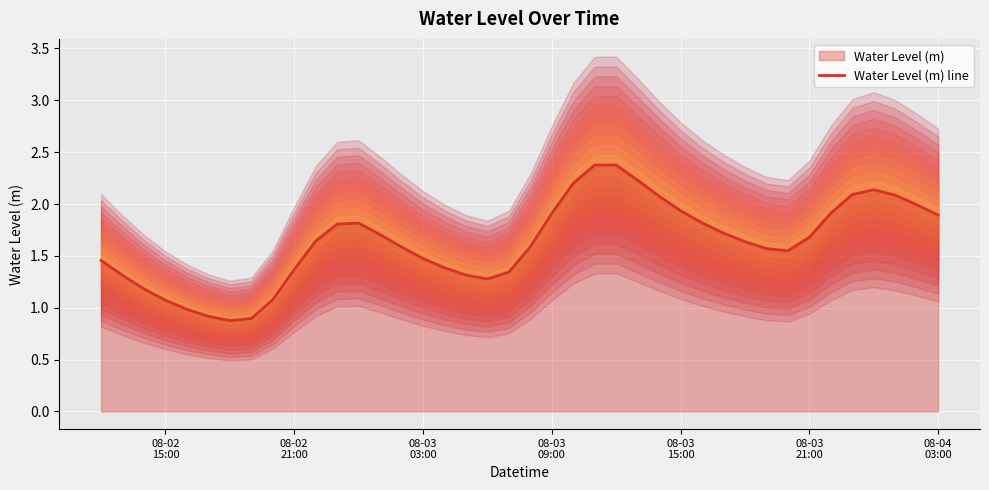

How many data points does each series have?

40